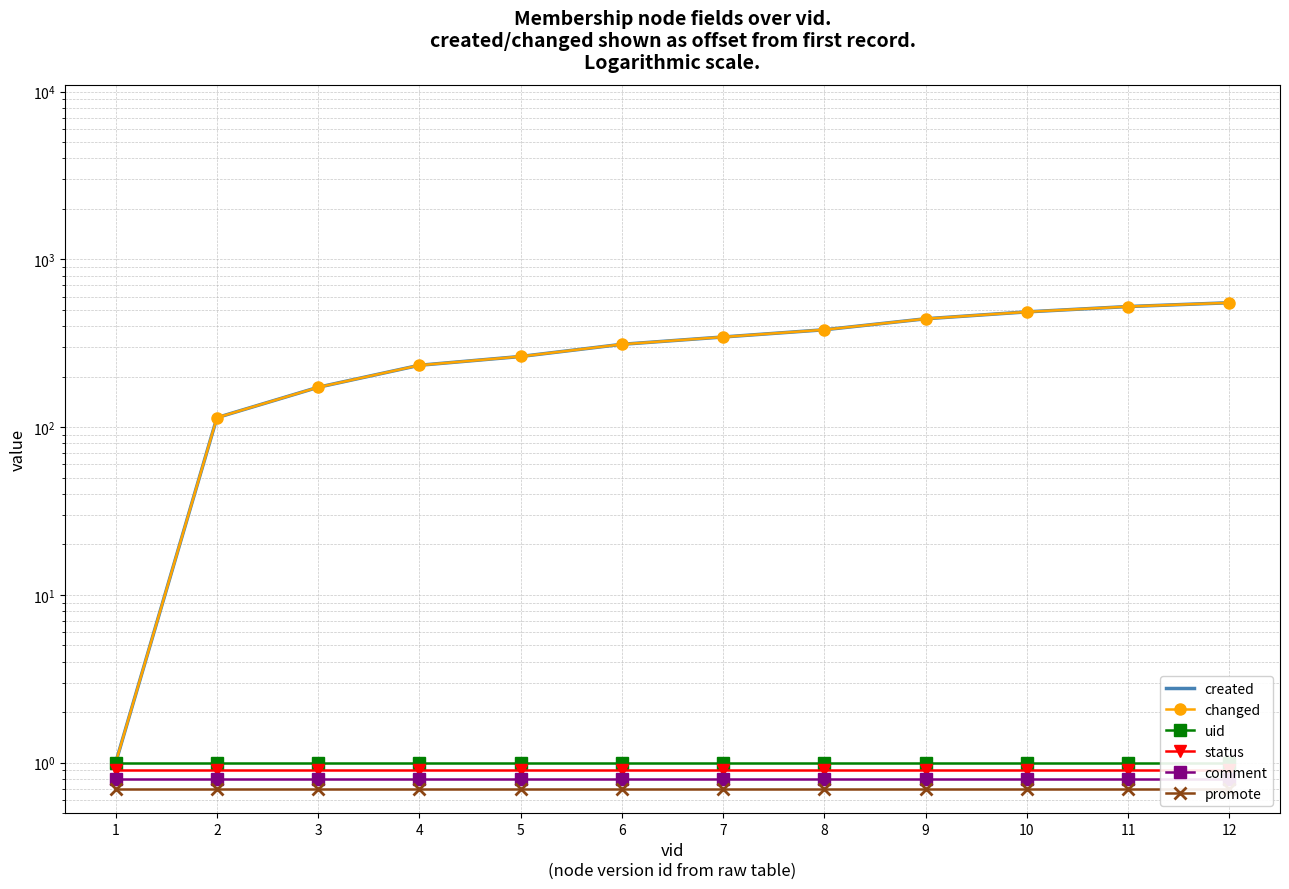

What value does the promote series have at 7?

0.7